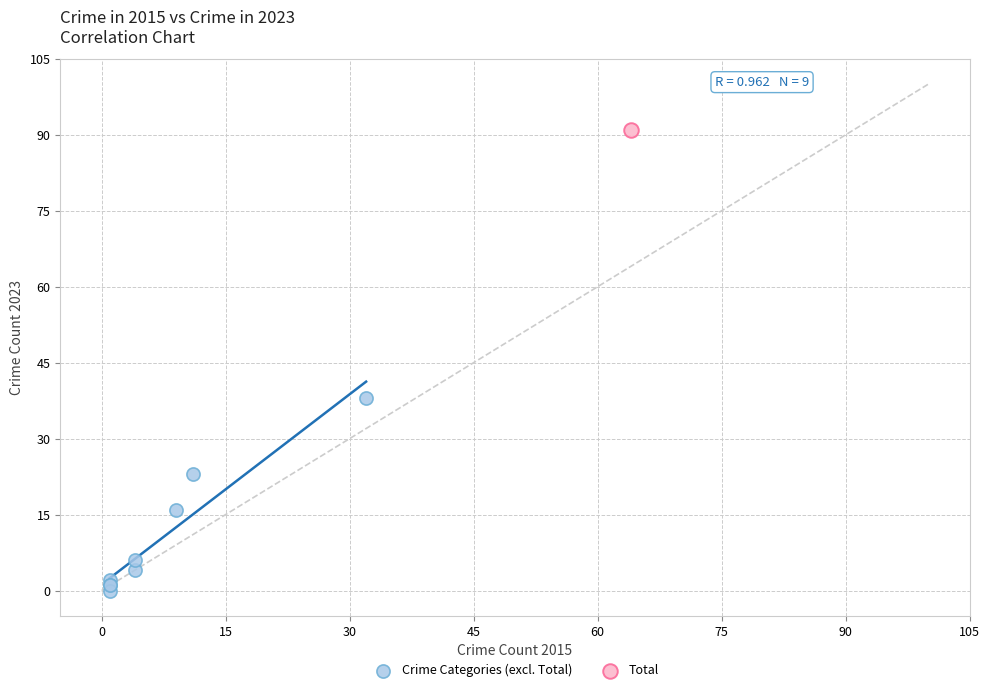

What are all the series names shown in the legend?

Crime Categories (excl. Total), Total